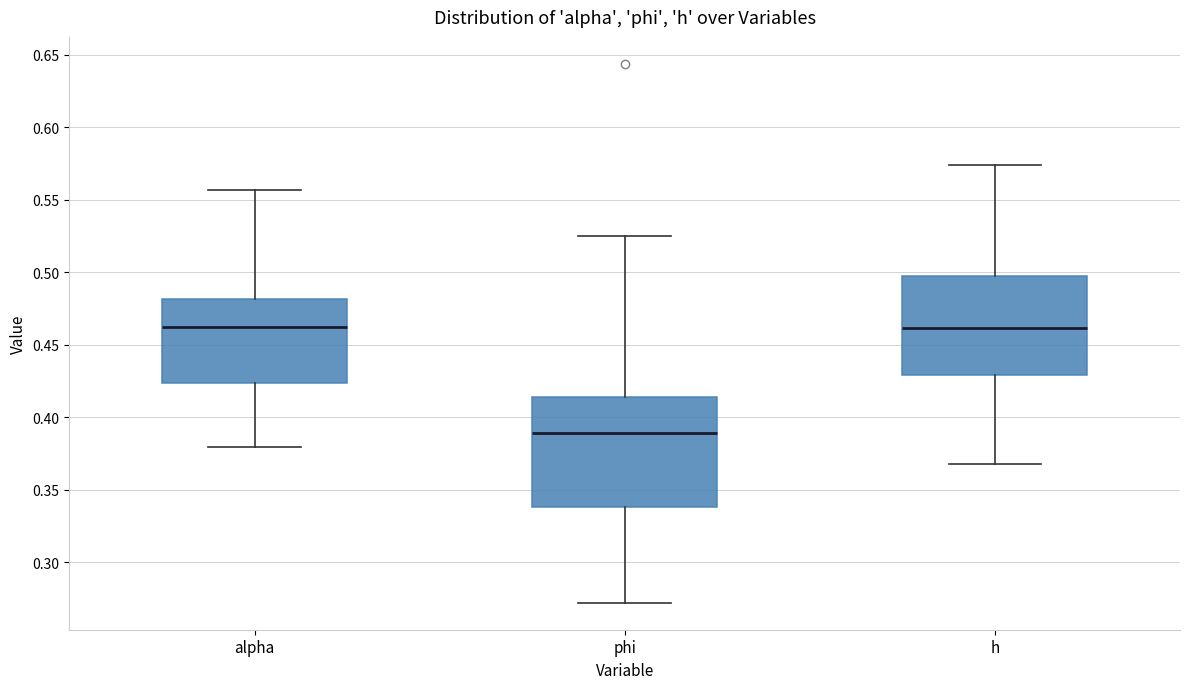

Reading left to right, transcribe this box plot: for each box, give where its median line is, the range the box spans, and where its two whiskers end, as read against the y-axis. The values are not printed on the chart, so give them approximately, as read against the axis.

alpha: median 0.460, box 0.425 to 0.480, whiskers 0.380 to 0.555
phi: median 0.390, box 0.340 to 0.415, whiskers 0.270 to 0.525
h: median 0.460, box 0.430 to 0.500, whiskers 0.365 to 0.575